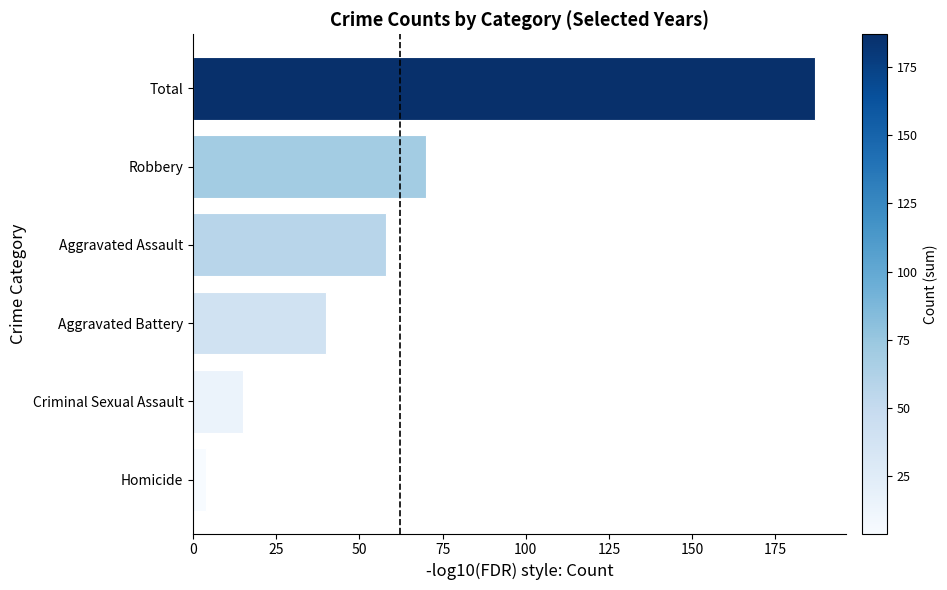

At which label is the value closest to 95?

Robbery